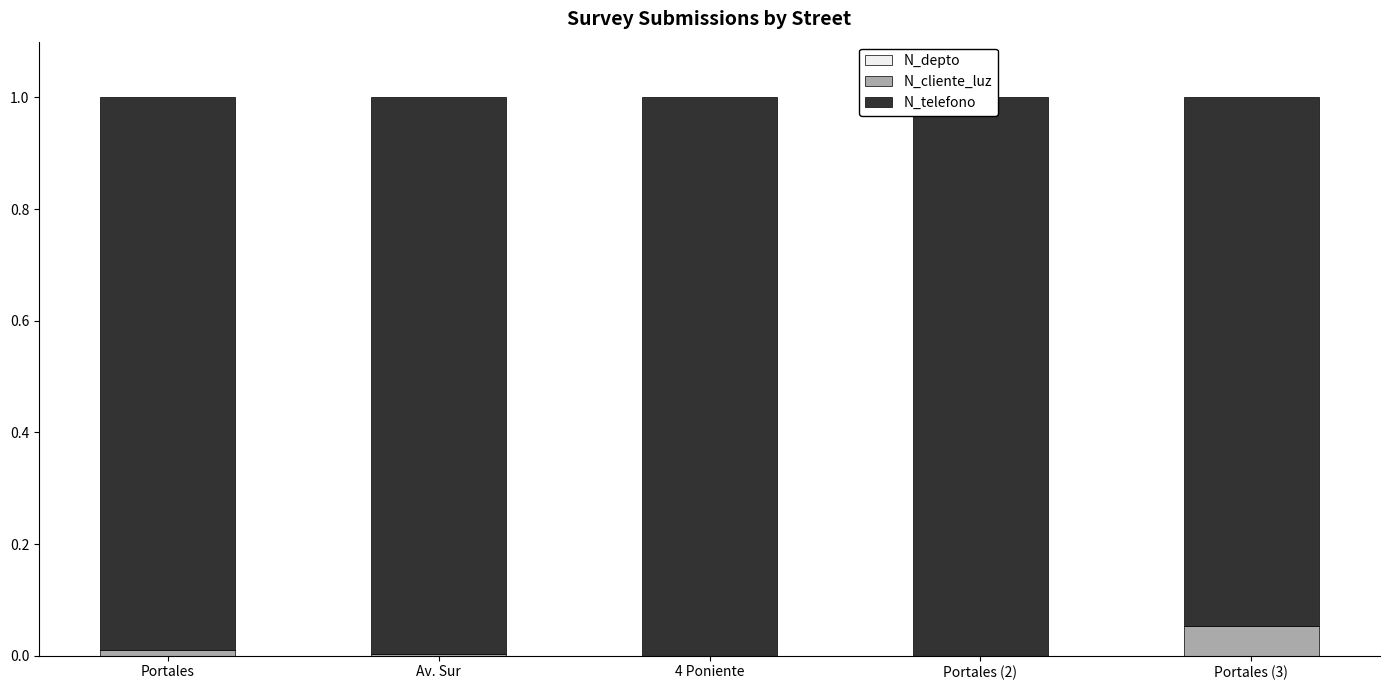

Count the number of data series in this chart.

3